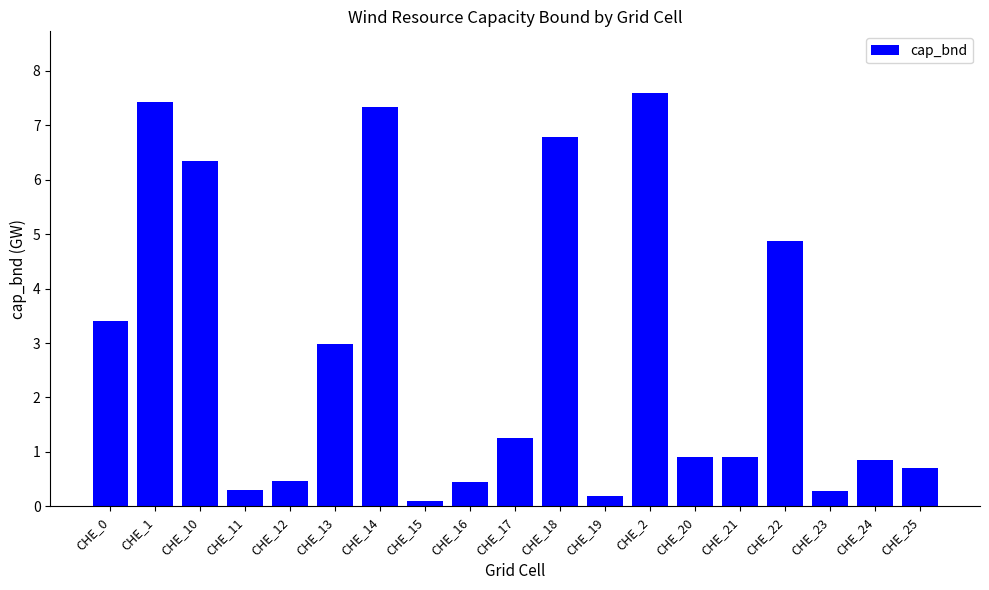

Is it true that the value at CHE_0 is 3.4?

True